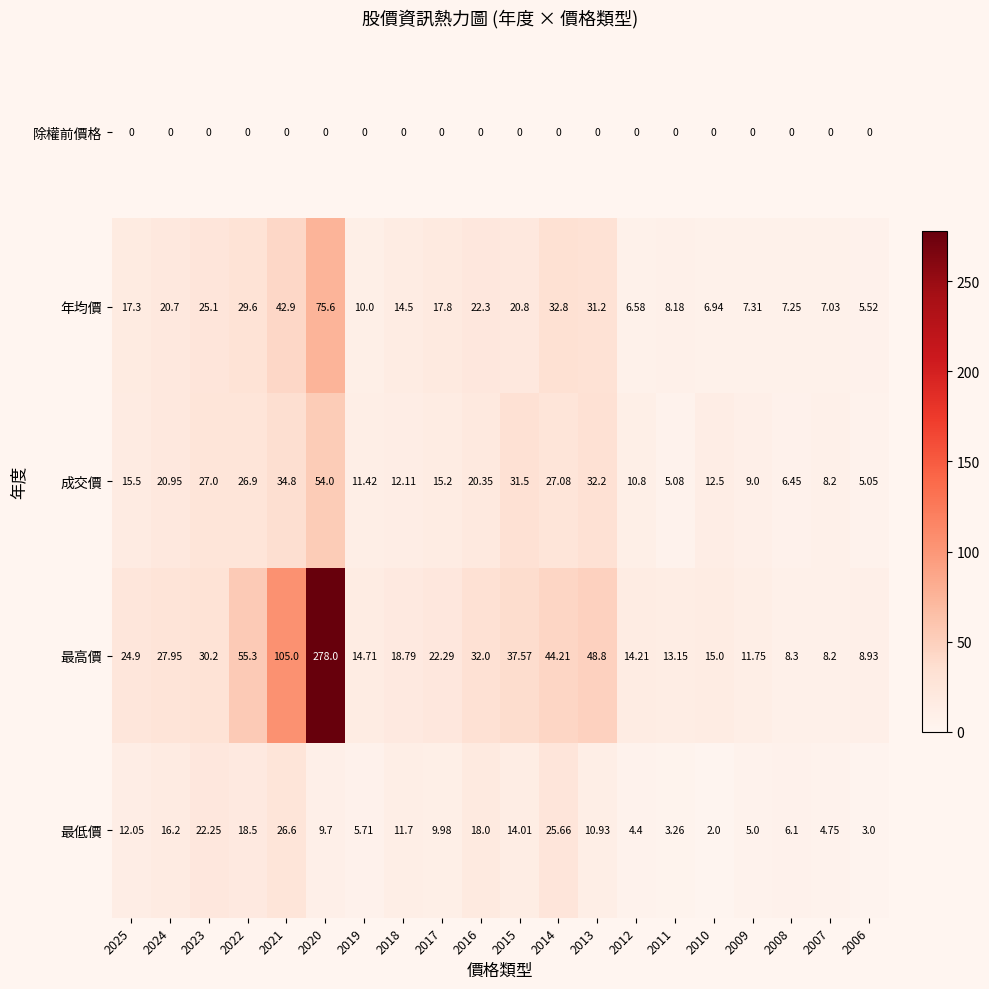

What is the total value across all series at 2010?

36.4